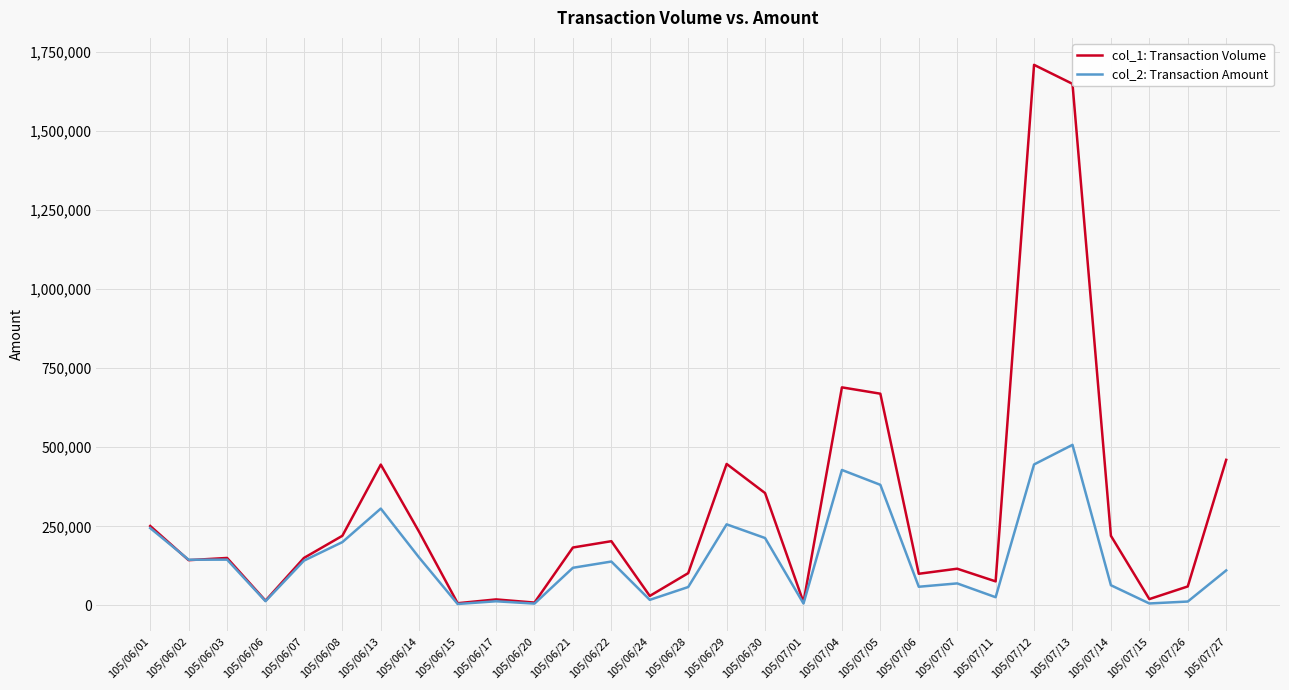

Which series has the largest range (max minus min)?

col_1: Transaction Volume